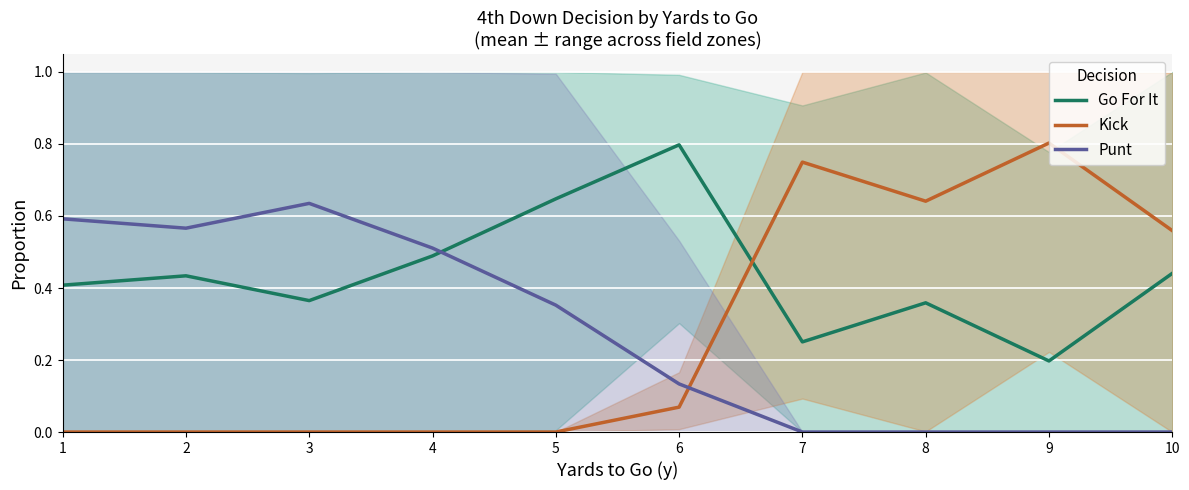

Count the Punt values in the range 0 to 1.

10